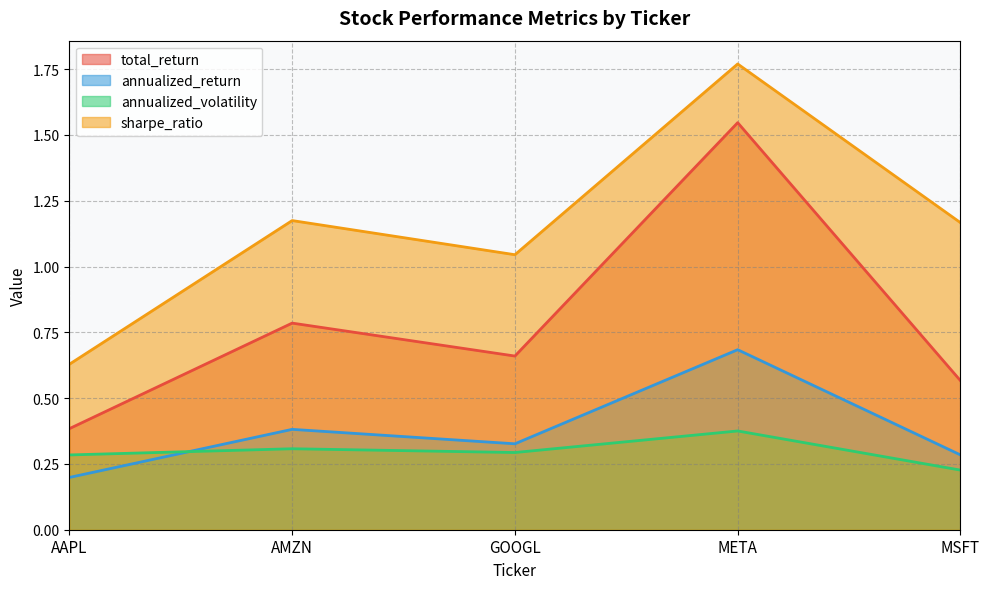

The sharpe_ratio series shows 1.1 at AAPL. True or false?

False